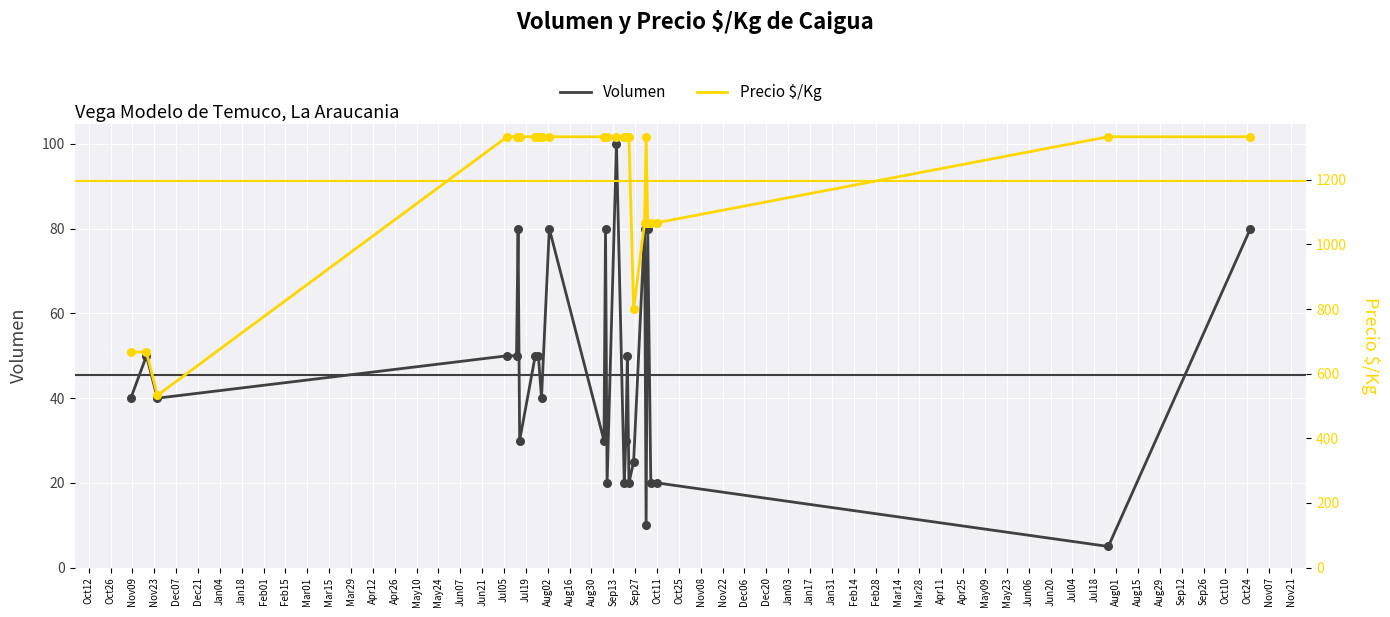

What are all the series names shown in the legend?

Volumen, Precio $/Kg